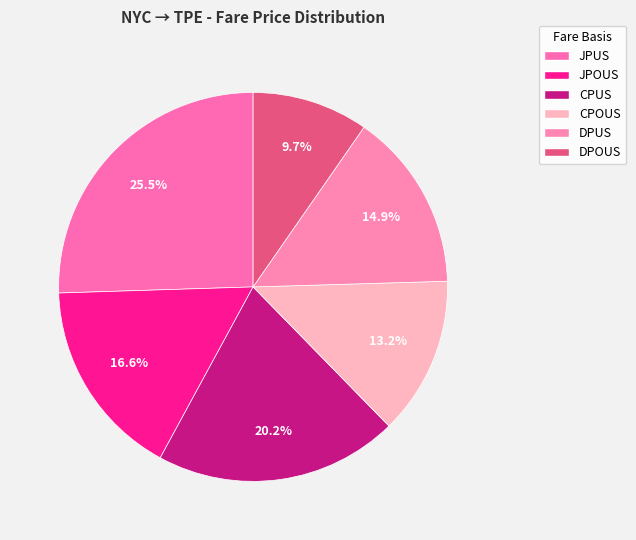

True or false: CPOUS accounts for 13% of the total.

True